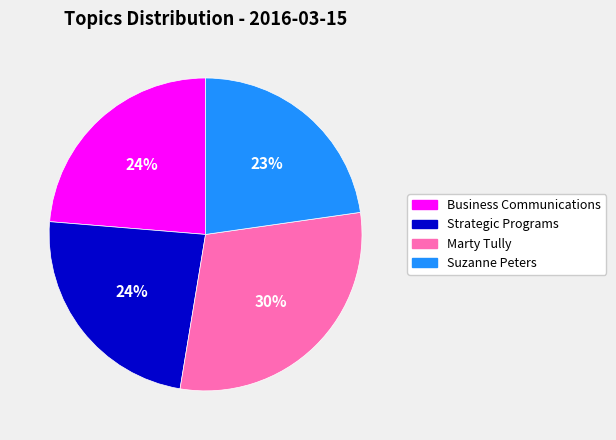

Does Suzanne Peters account for over 50% of the chart?

No